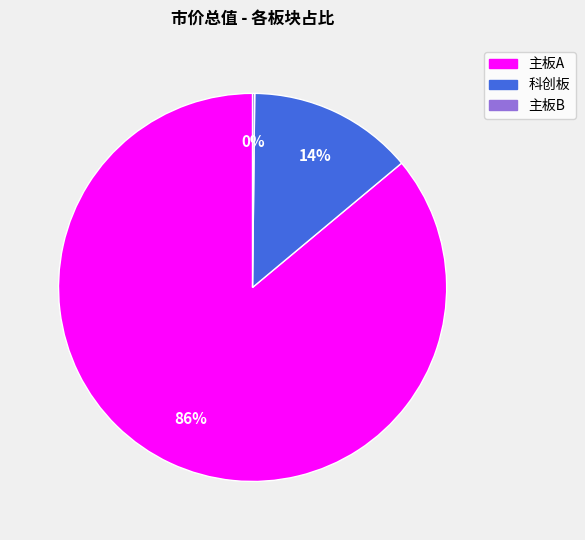

Which has a higher value, 主板A or 科创板?

主板A